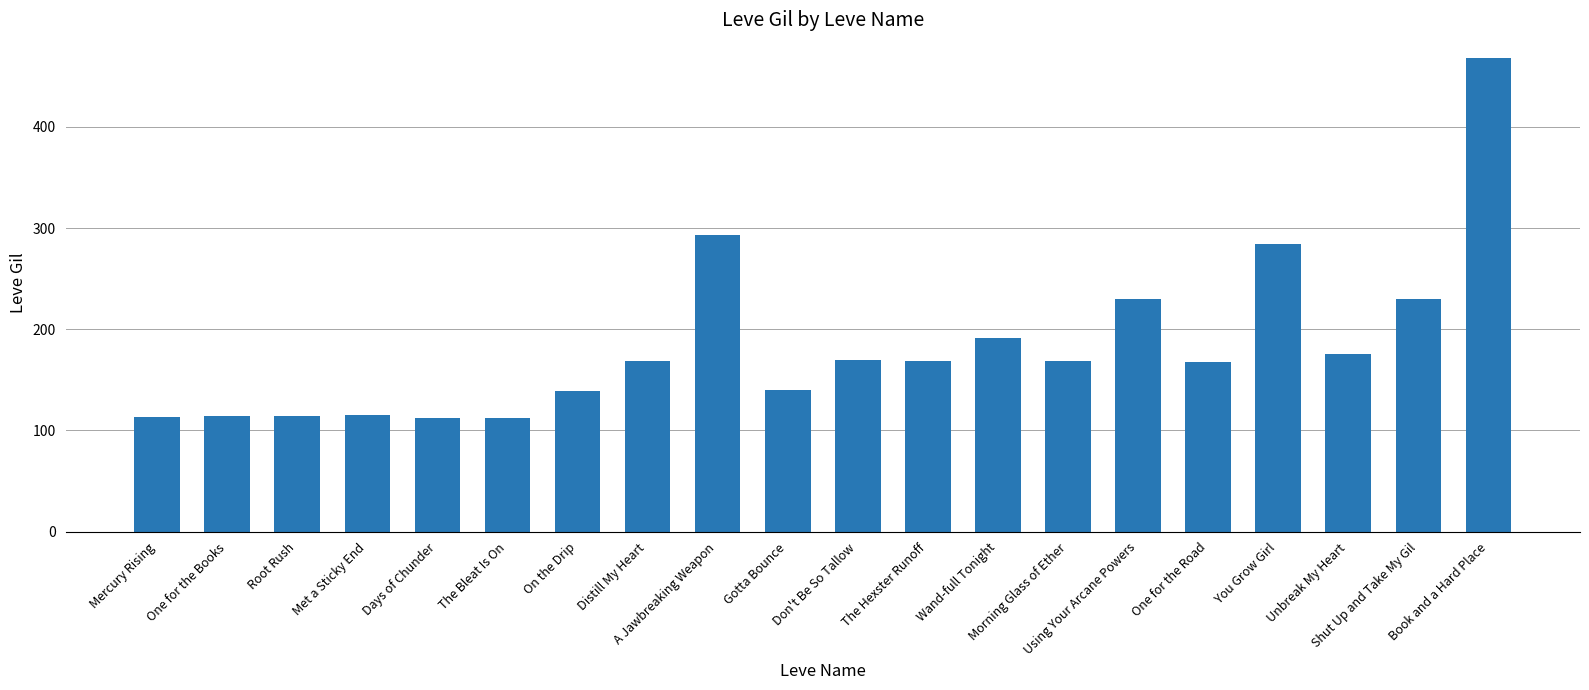

What is the smallest value displayed?

112